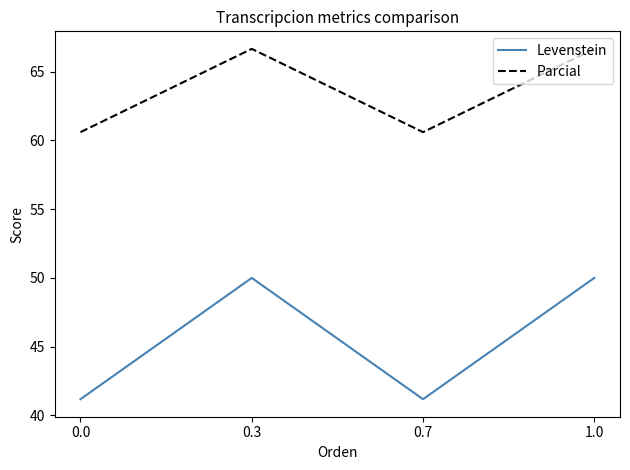

Reading right to left, what are all the values shown in this chart?

Levenstein: 1.0=50.0	0.7=41.2	0.3=50.0	0.0=41.2
Parcial: 1.0=66.7	0.7=60.6	0.3=66.7	0.0=60.6